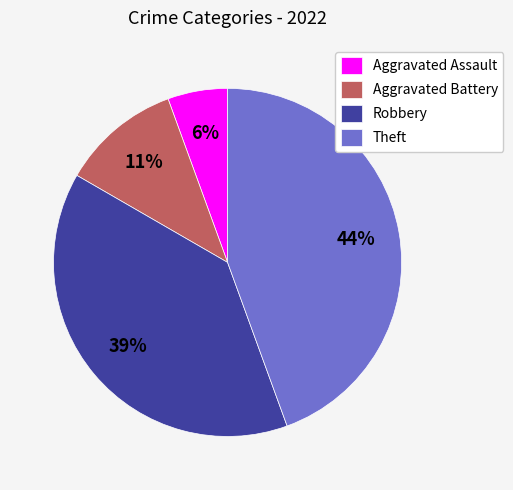

What is the ratio of the value at Theft to the value at Robbery?

1.1